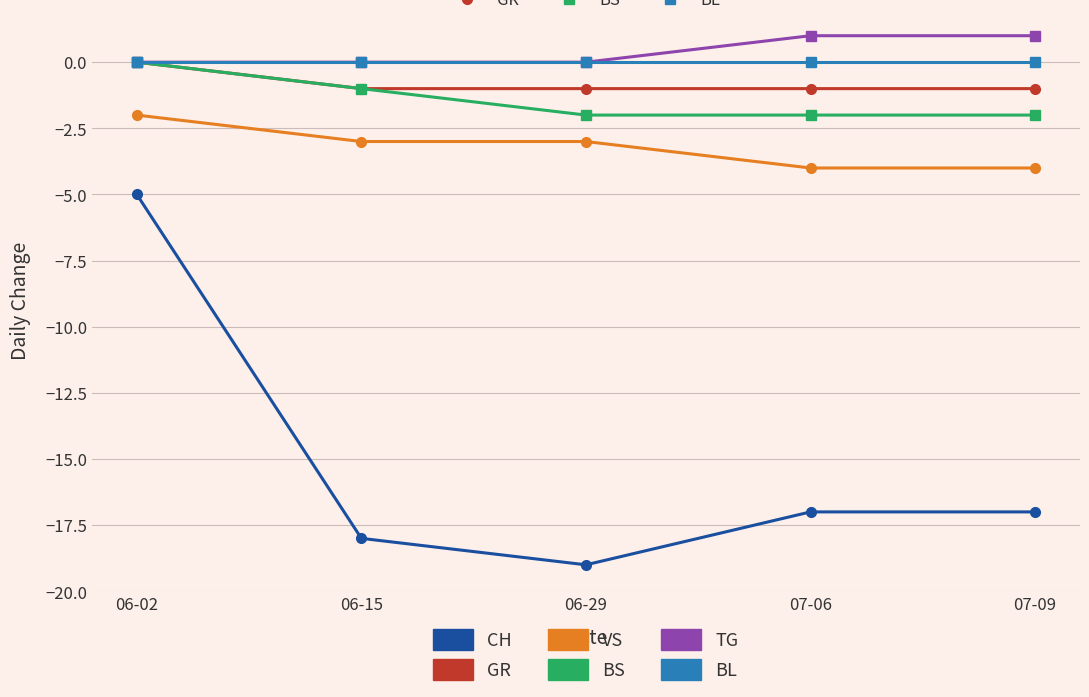

True or false: GR and VS intersect in this chart.

False